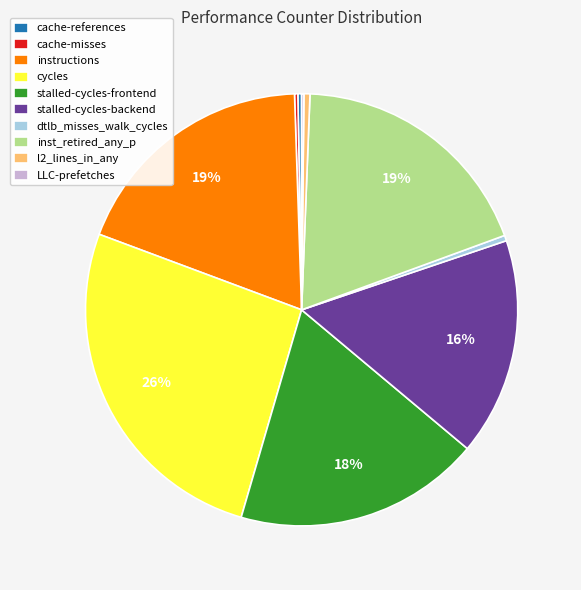

Does l2_lines_in_any account for over 50% of the chart?

No